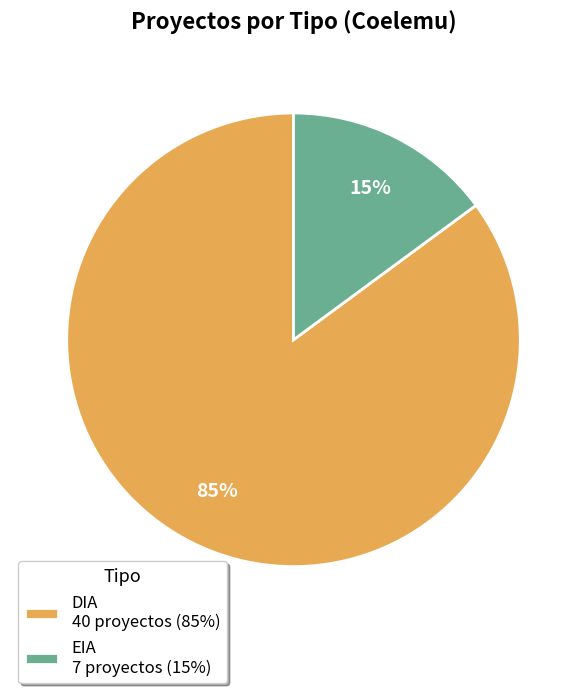

Do EIA 7 proyectos (15%) and DIA 40 proyectos (85%) together represent more than half of the pie?

Yes